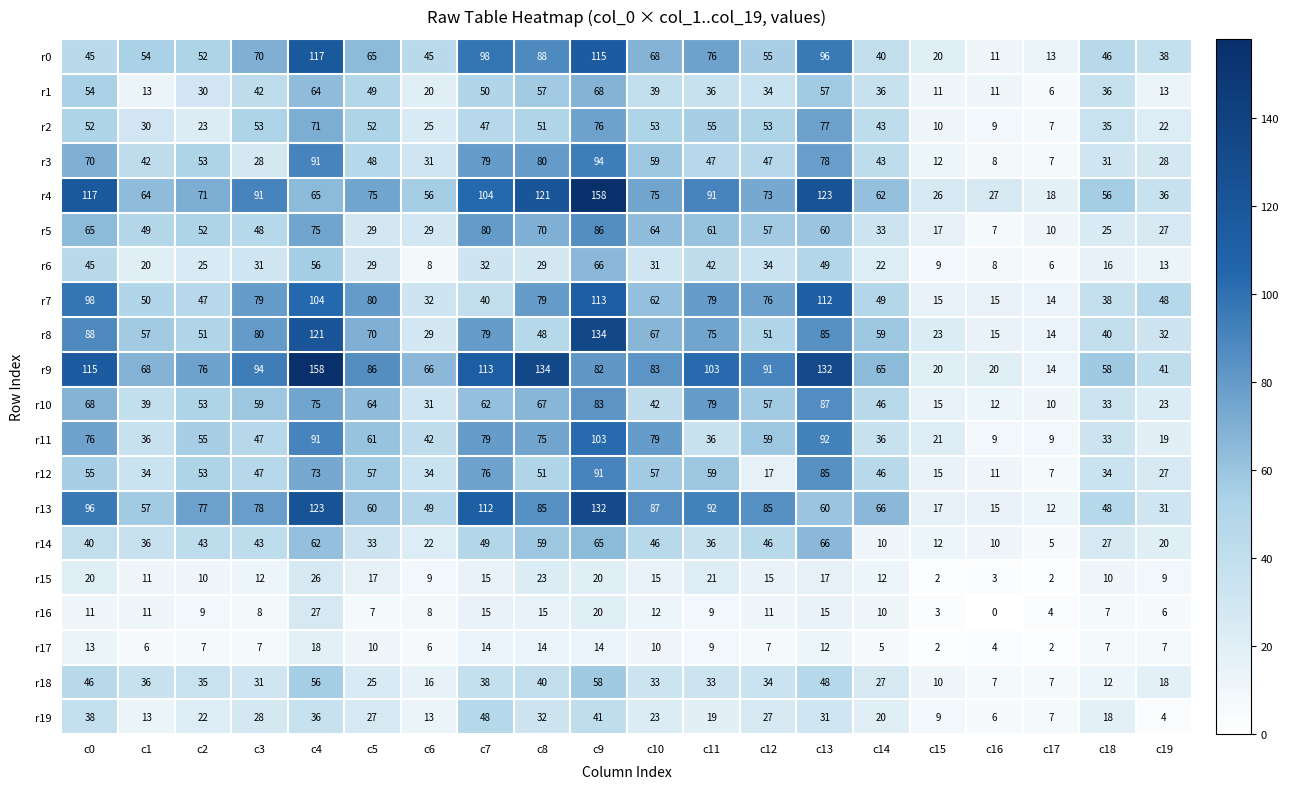

Count the number of categories in the chart.

20